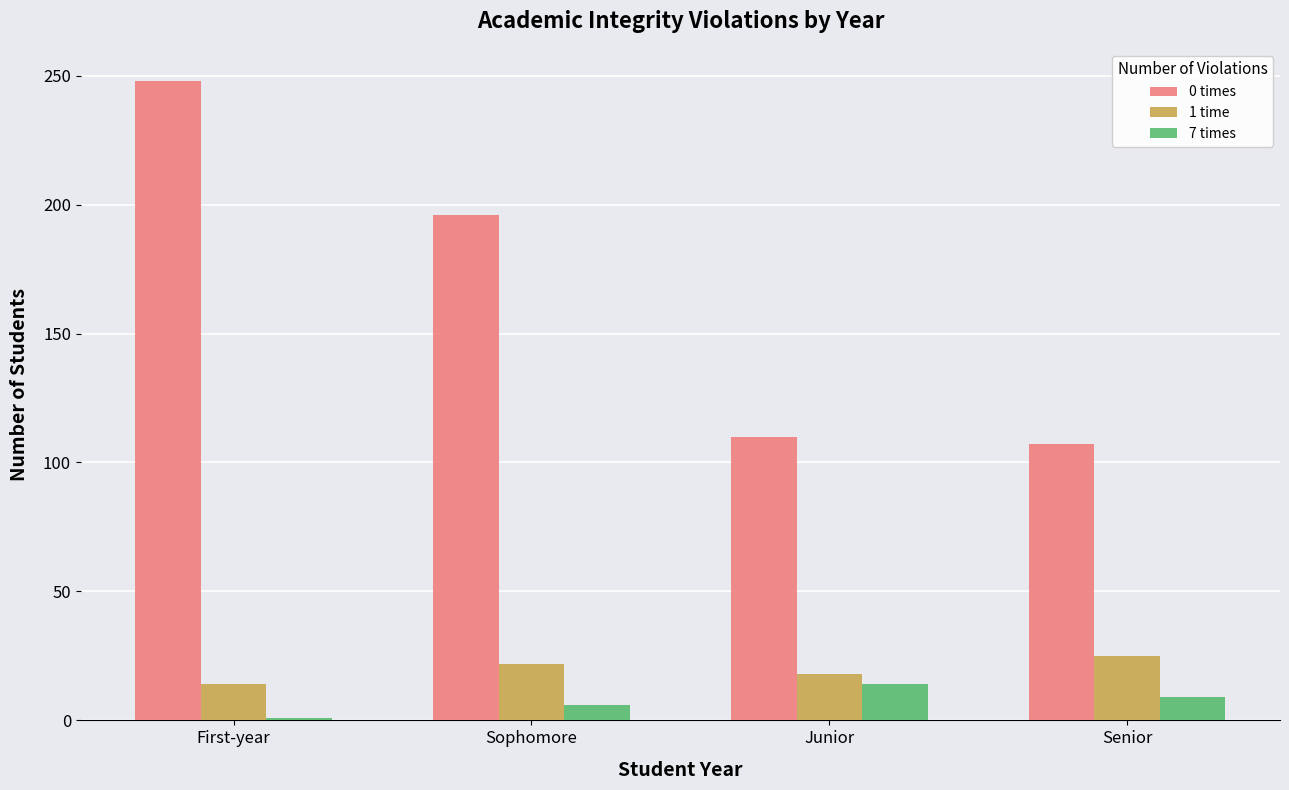

At how many categories does at least one series exceed 141?

2